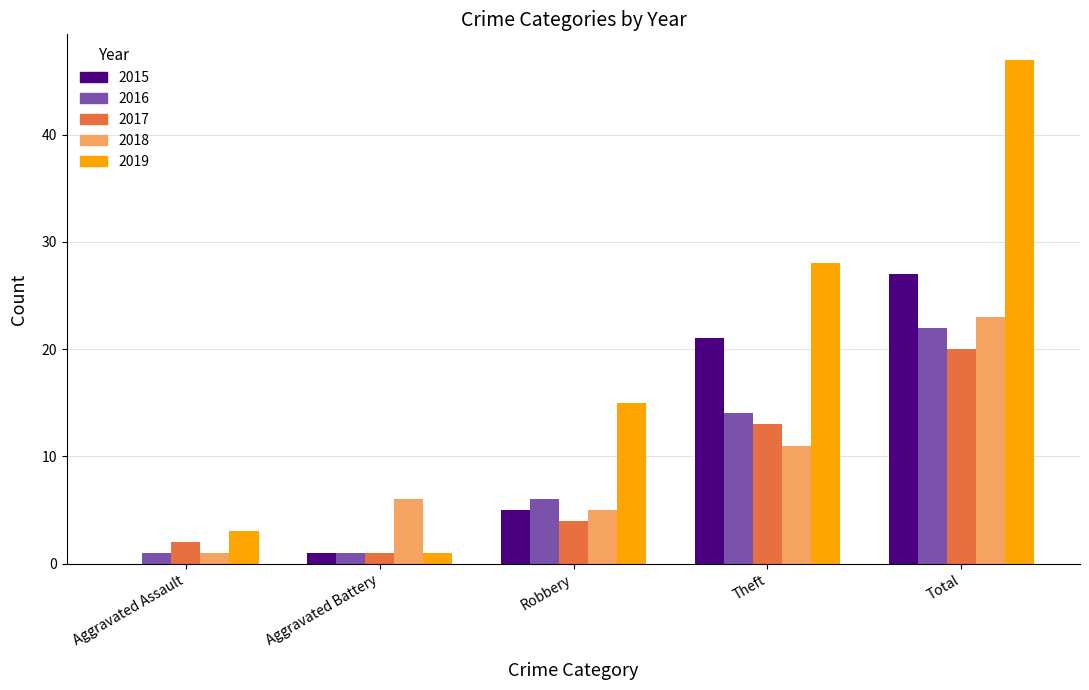

What is the sum of all 2019 values?

94